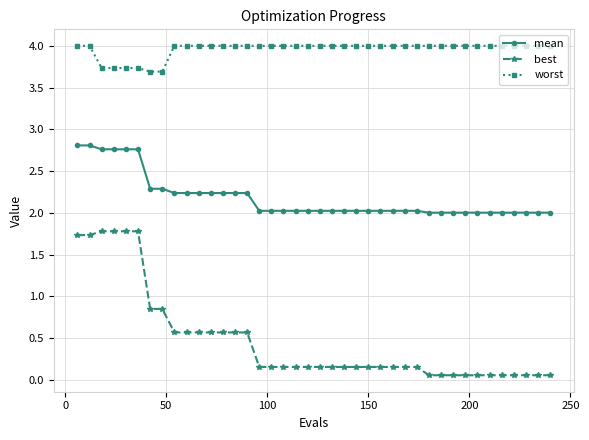

What is the difference between the maximum and minimum values in the mean series?

0.8